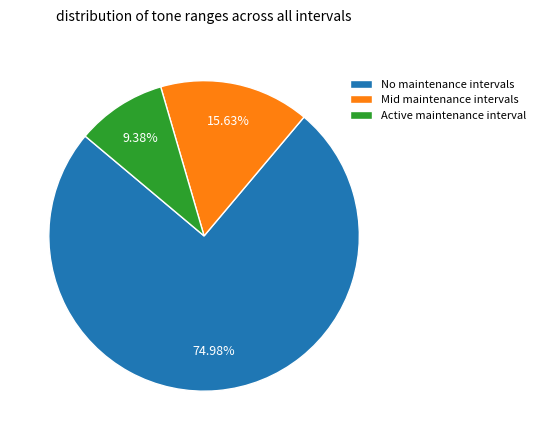

How many segments does this pie chart have?

3